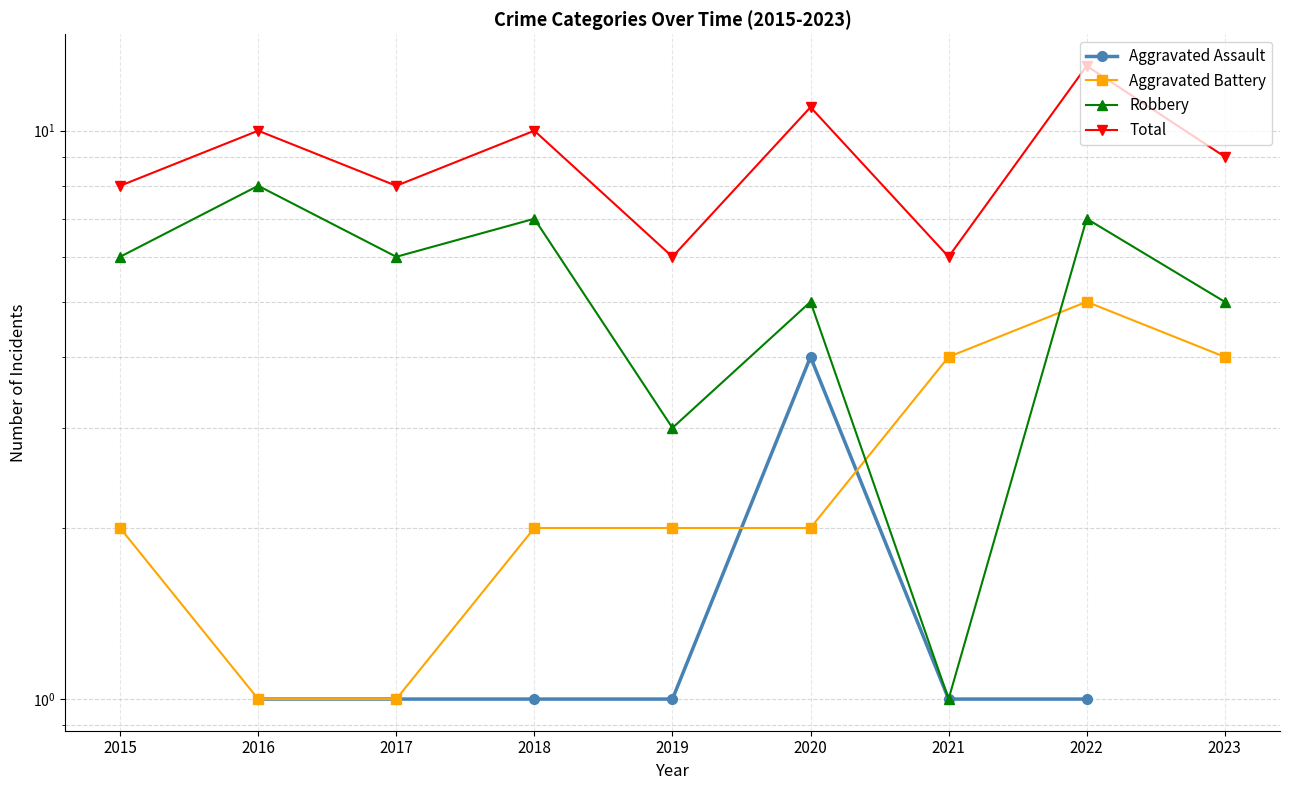

Which series changed the most between 2017 and 2019?

Robbery